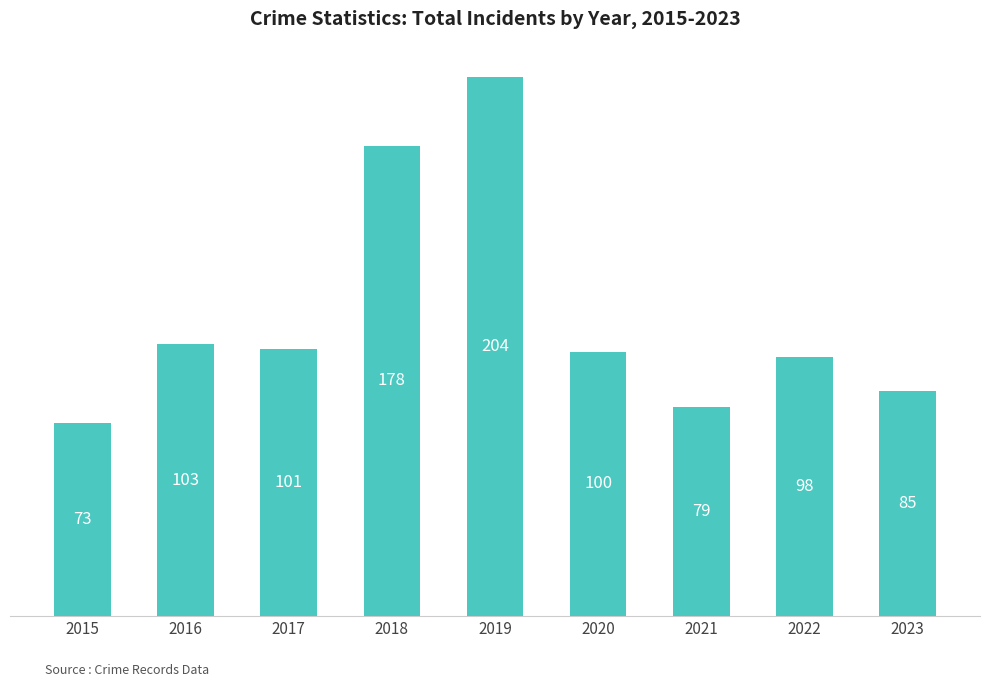

What is the sum of the values at 2022 and 2023?

183